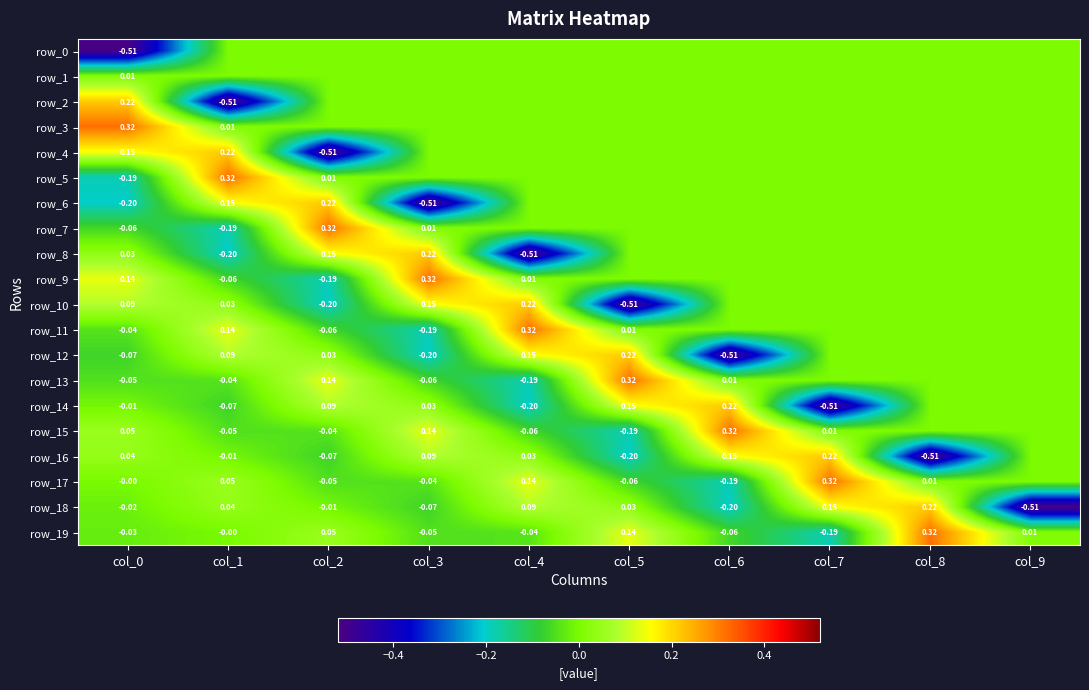

At which label is row_1 closest to 0?

col_1